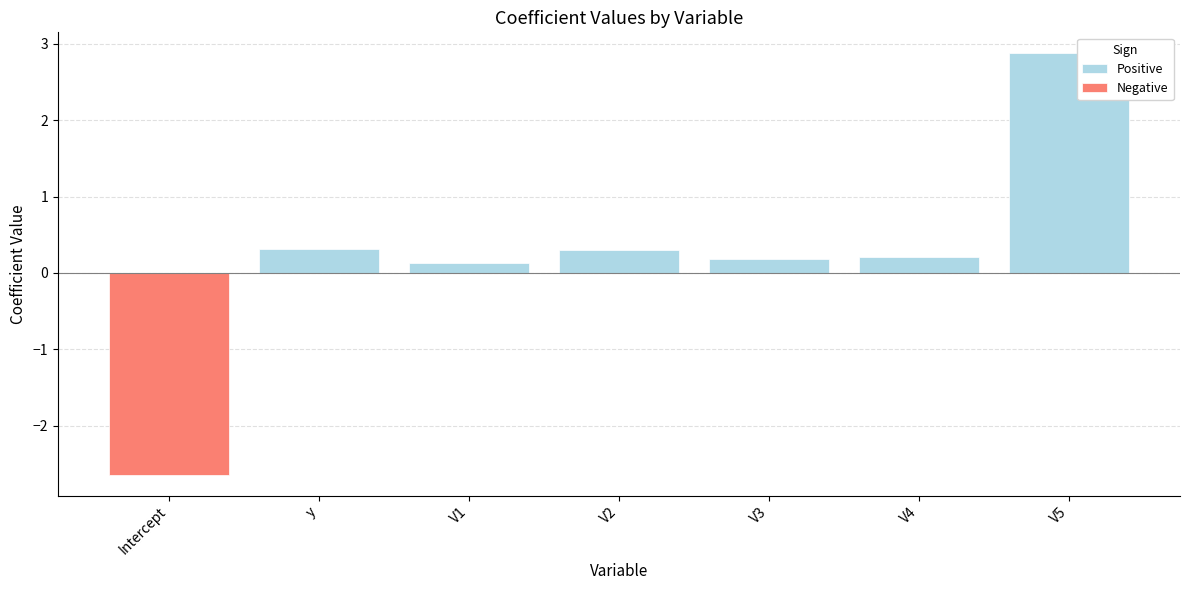

Is it true that Negative equals 0.0 at V1?

True